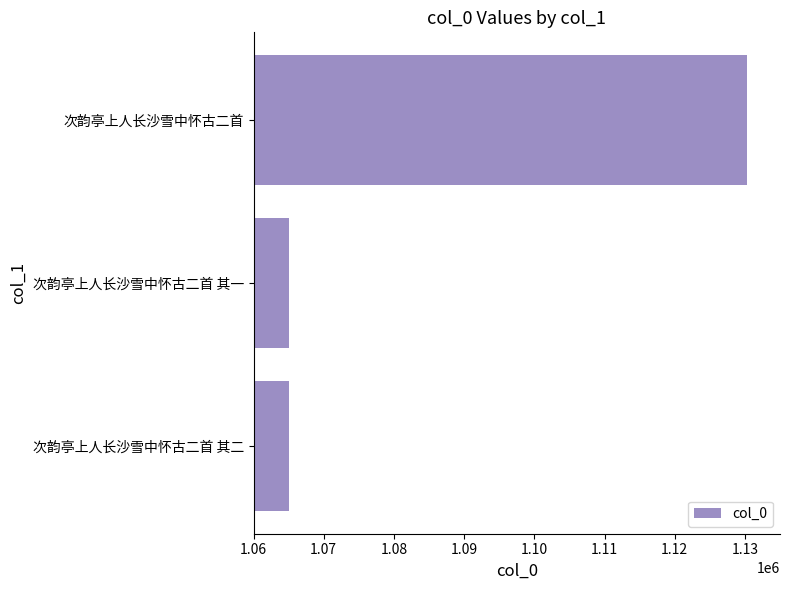

What is the sum of all values?

3260288